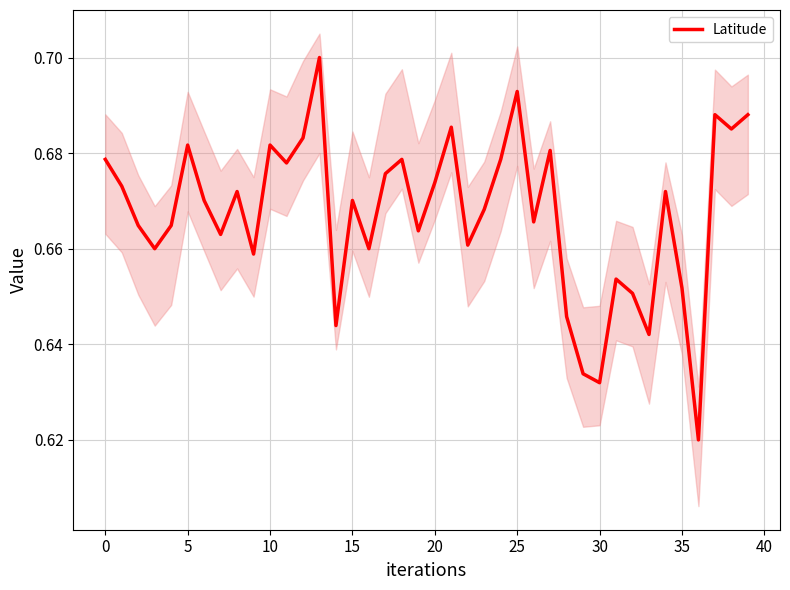

True or false: the data has more than 1 interior local peaks.

True